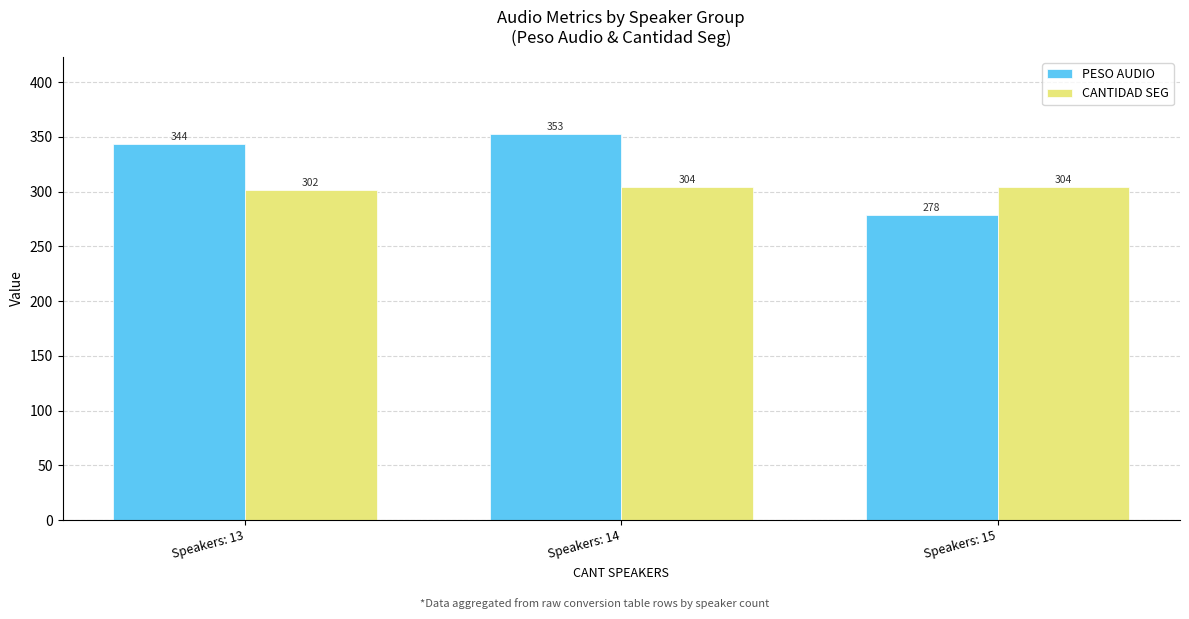

What is the difference between the maximum and second lowest values in the PESO AUDIO series?

8.9